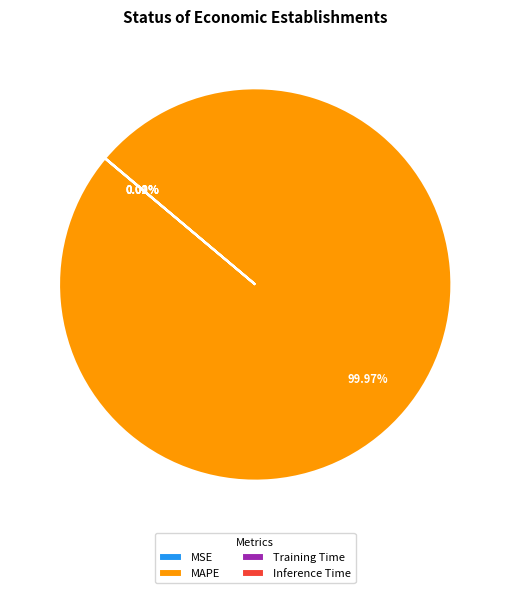

Which category accounts for the majority?

MAPE